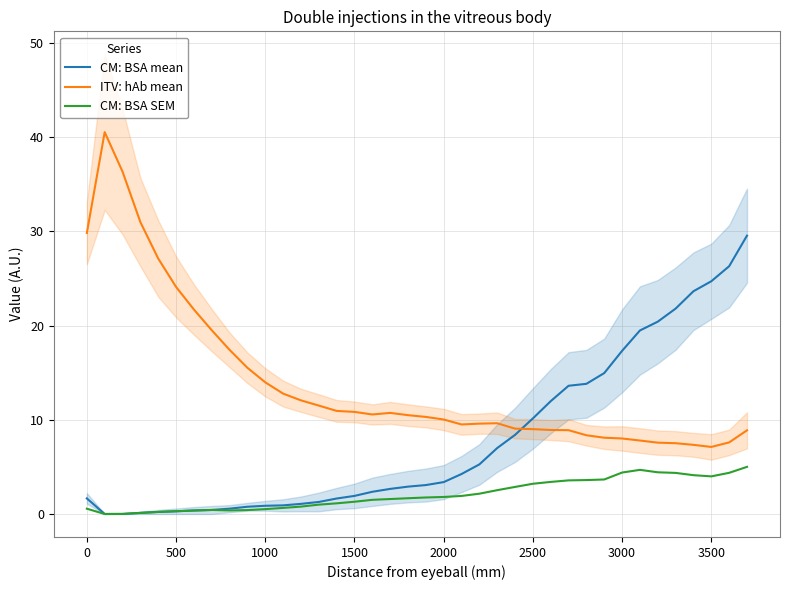

What is the difference between the maximum and second lowest values in the CM: BSA mean series?

29.6